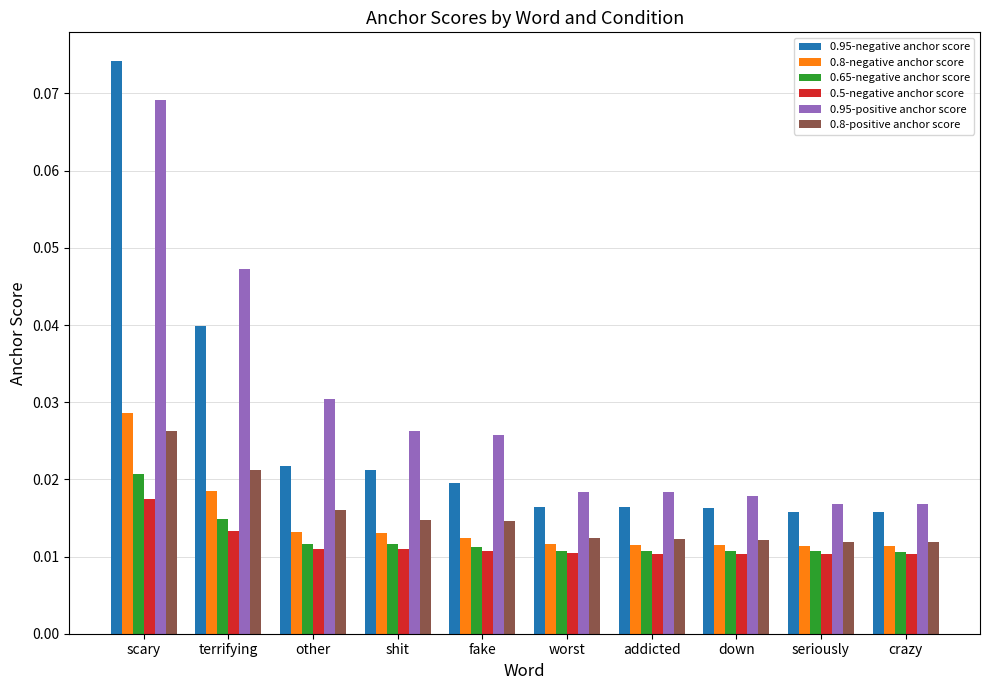

At which category is the sum across all series the highest?

scary